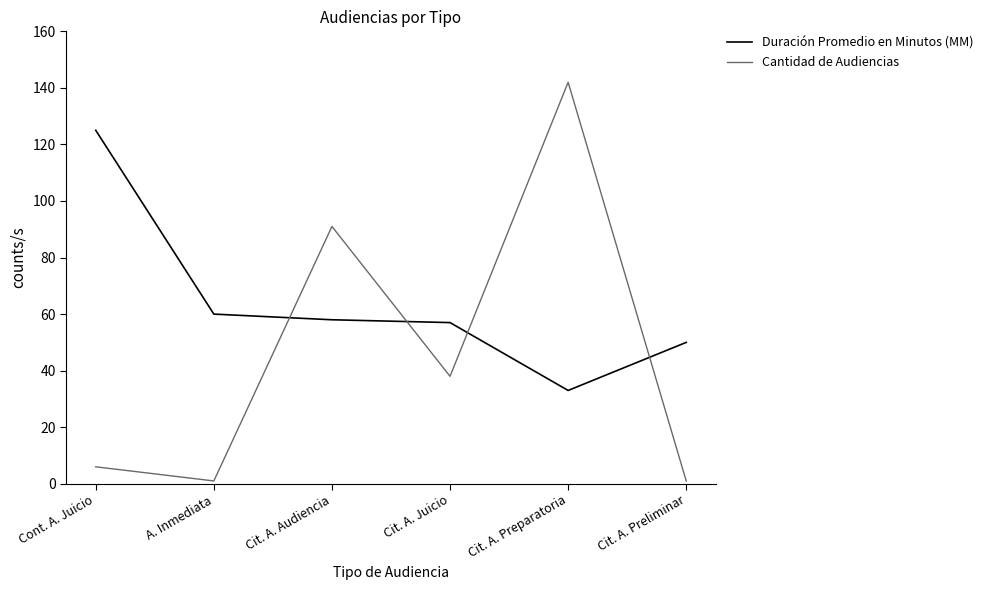

Reading right to left, list all the values displayed in this chart.

Duración Promedio en Minutos (MM): 50	33	57	58	60	125
Cantidad de Audiencias: 1	142	38	91	1	6